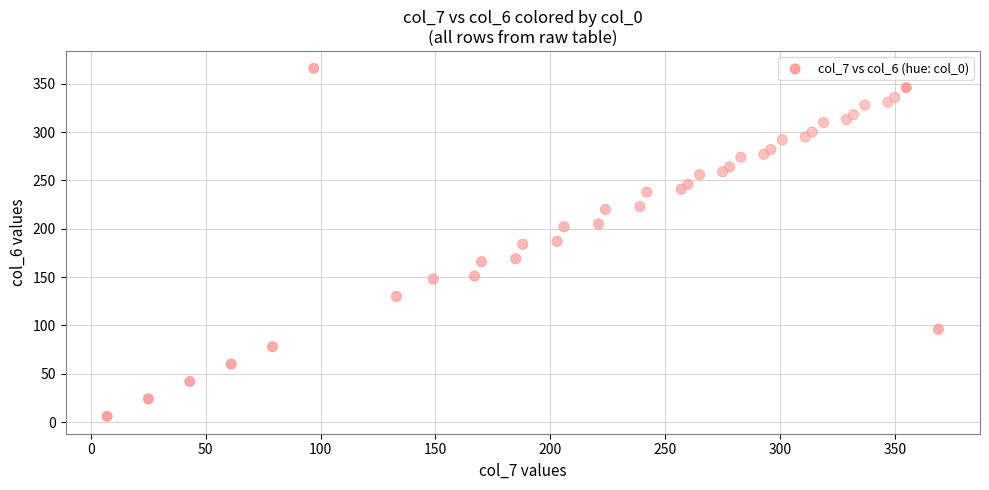

What is the range of Y values (max minus min)?

360